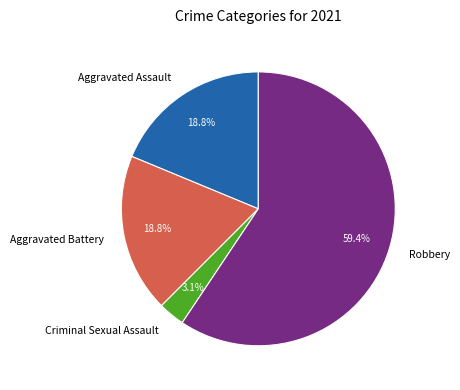

Is there any slice that represents more than half of the pie?

Yes